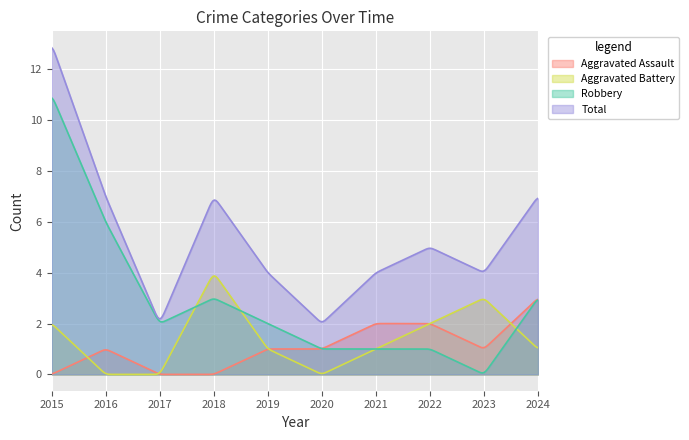

How many distinct data groups are displayed?

4